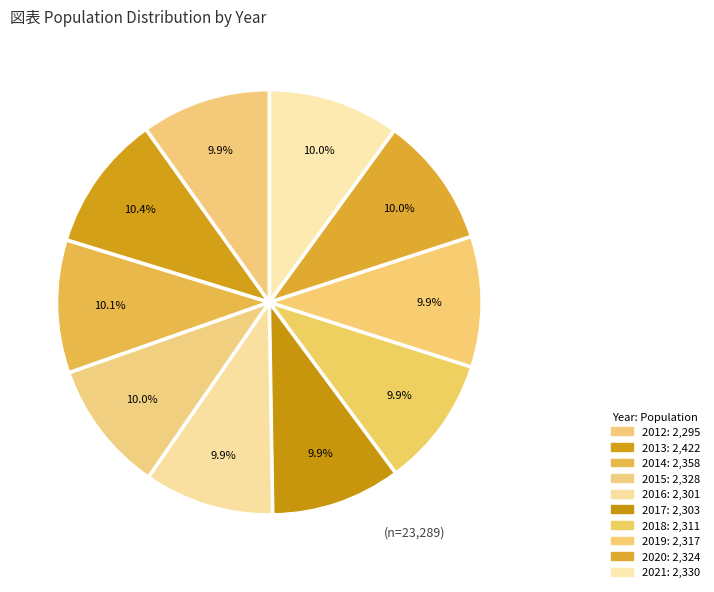

Rank the categories by value from highest to lowest.

2013, 2014, 2021, 2015, 2020, 2019, 2018, 2017, 2016, 2012